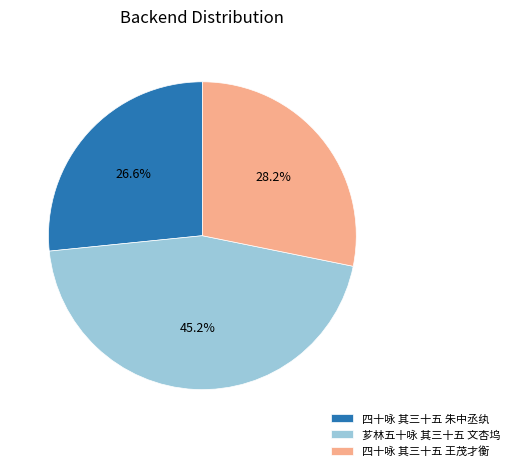

Combined, what portion of the pie is 四十咏 其三十五 朱中丞纨 and 芗林五十咏 其三十五 文杏坞?

71.8%